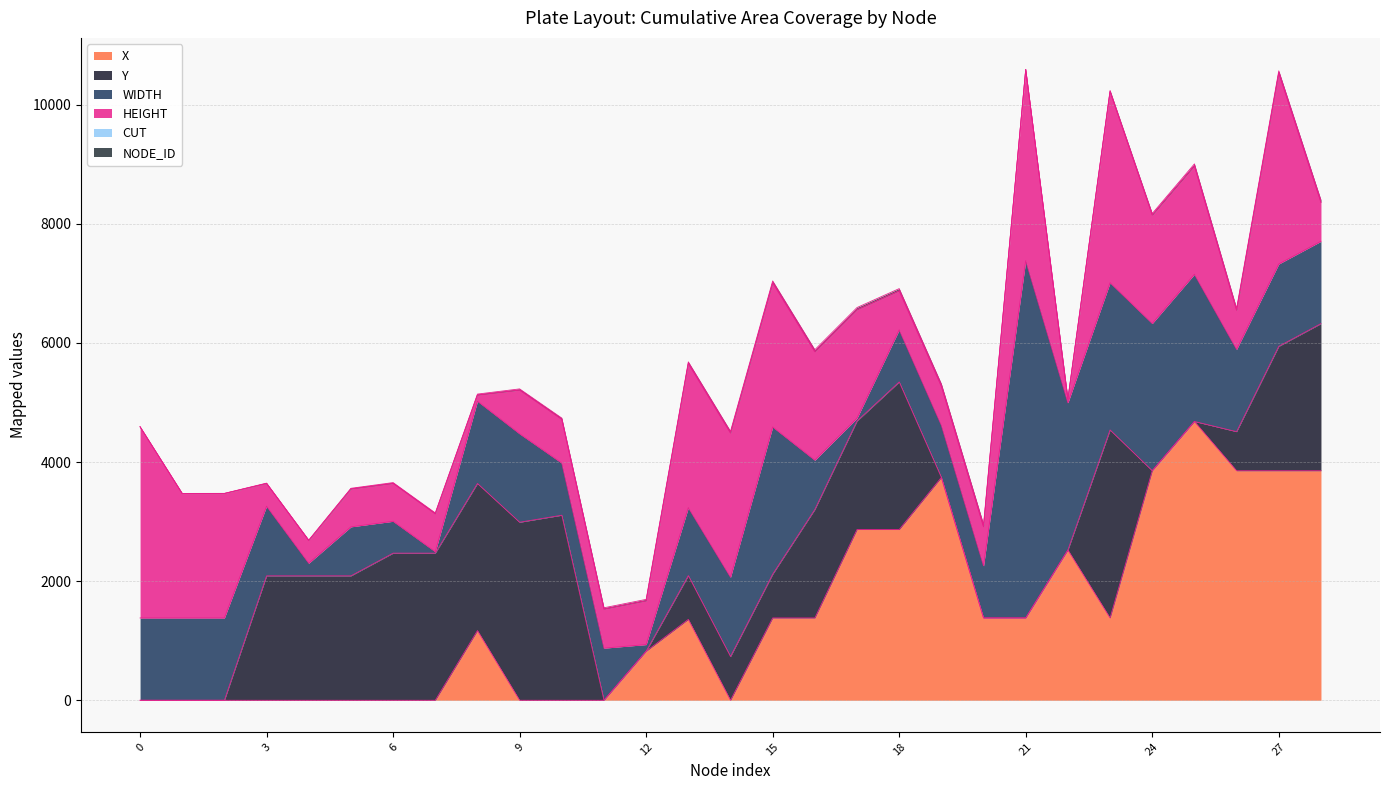

Between 7 and 25, which is larger?

25